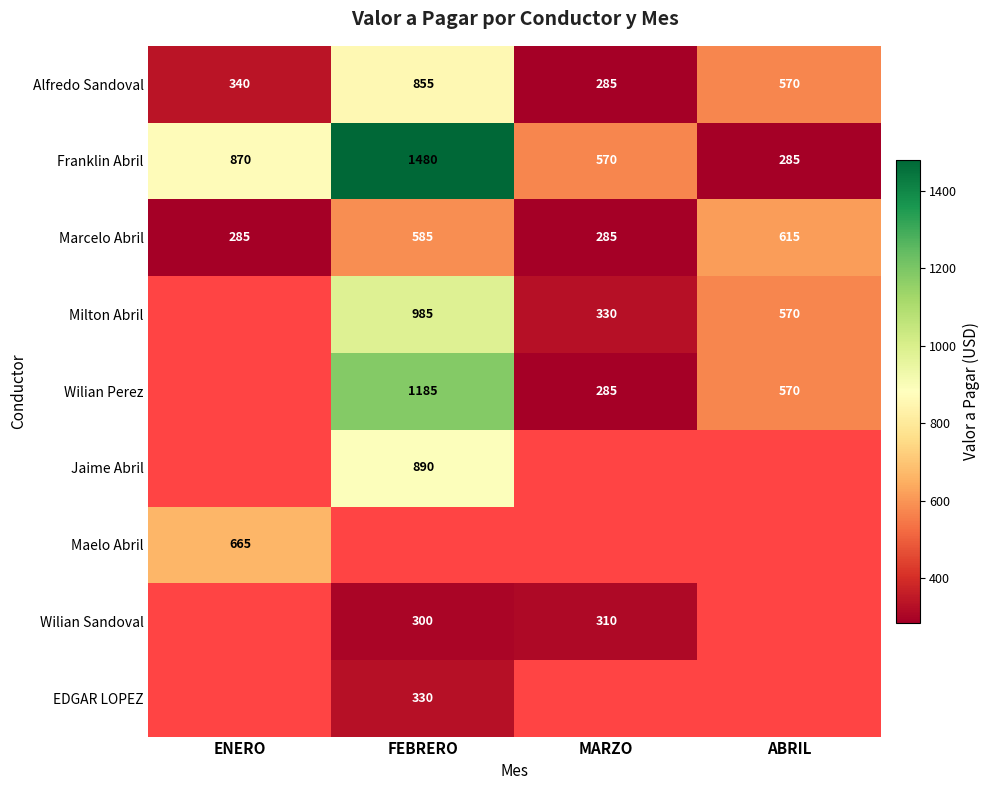

What is the greatest value displayed?

1480.0